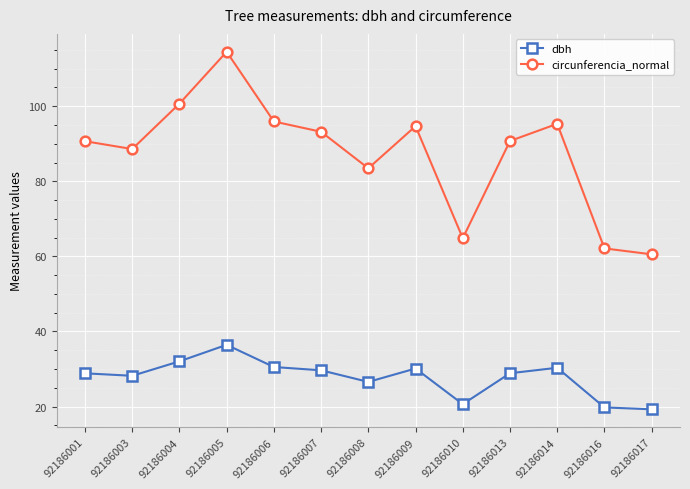

Which series has the largest total across all categories?

circunferencia_normal